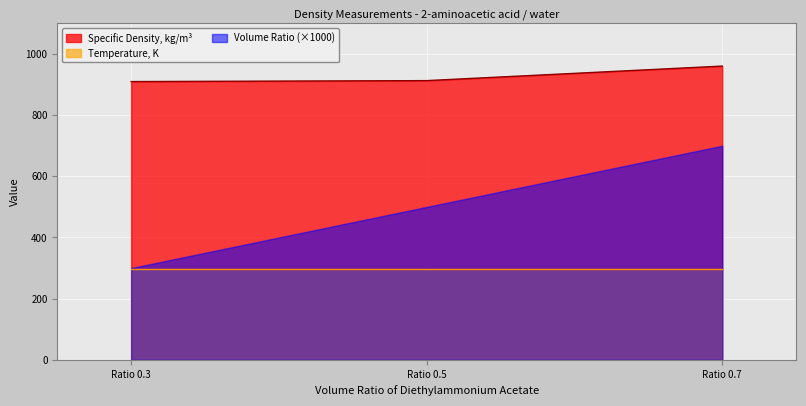

What is the sum of all Volume Ratio values?

1.5